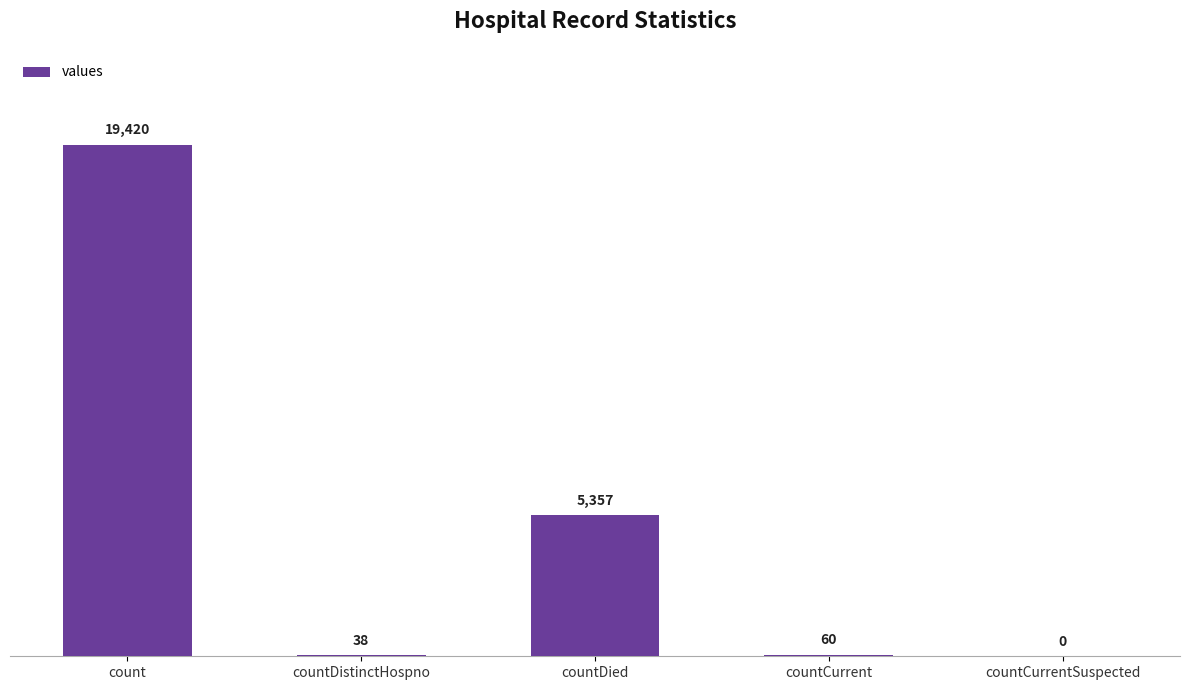

Is it true that the value at countCurrentSuspected is 0?

True